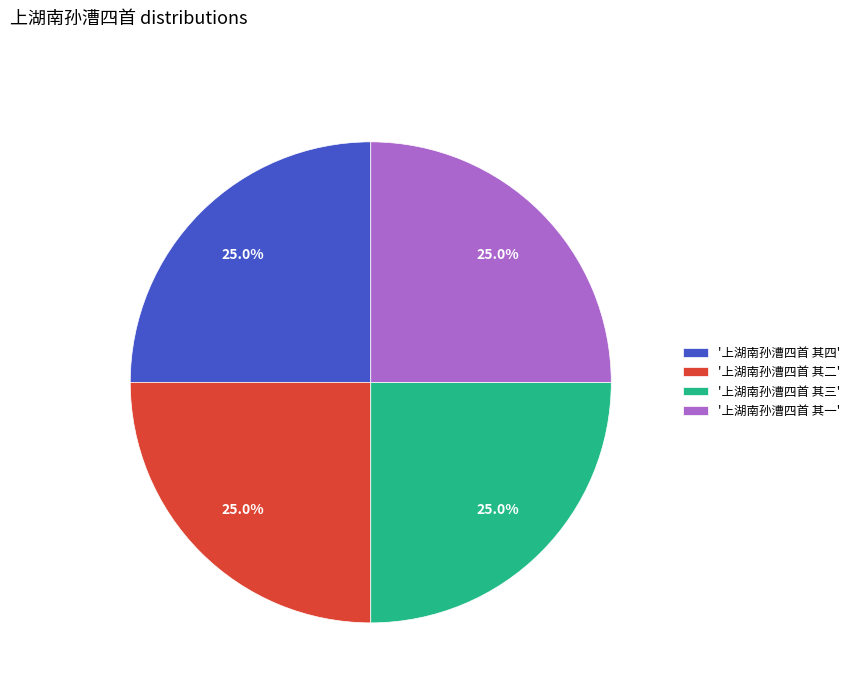

Is there any slice that represents more than half of the pie?

No